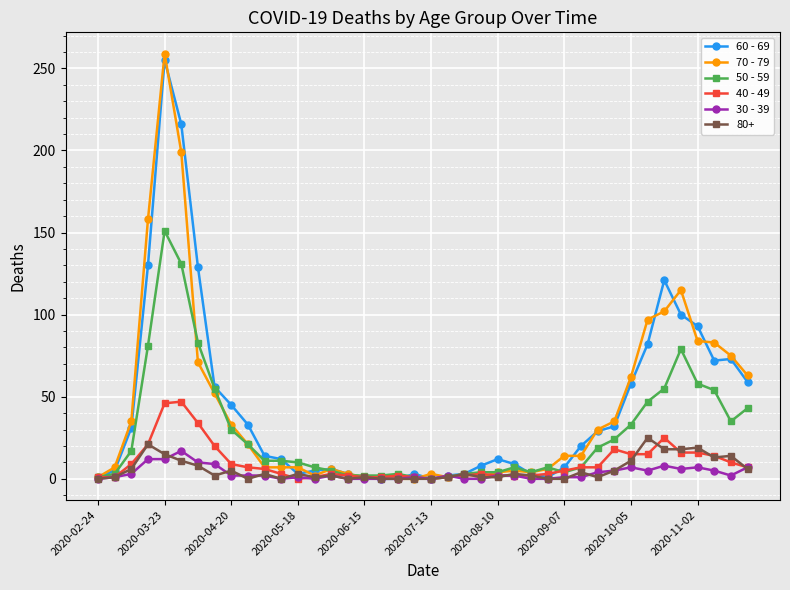

Which series has the largest range (max minus min)?

70 - 79